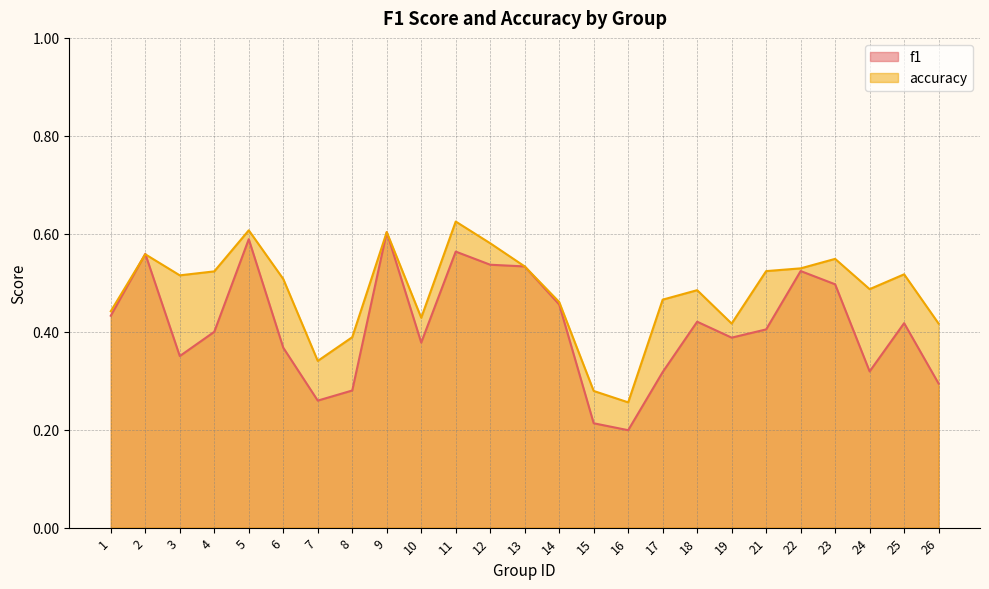

At which label is f1 closest to 0?

16